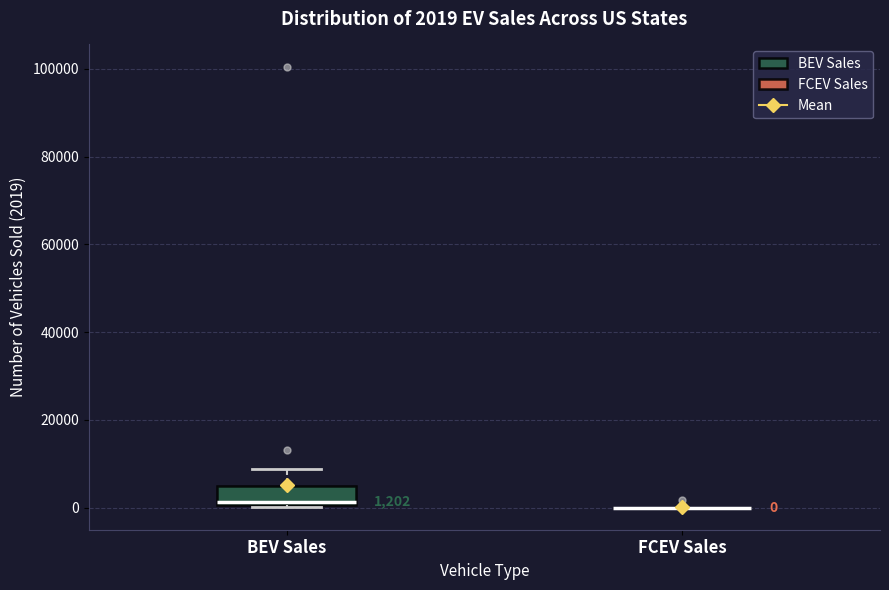

Comparing the boxes themselves (not the whiskers), which one is the tallest?

BEV Sales